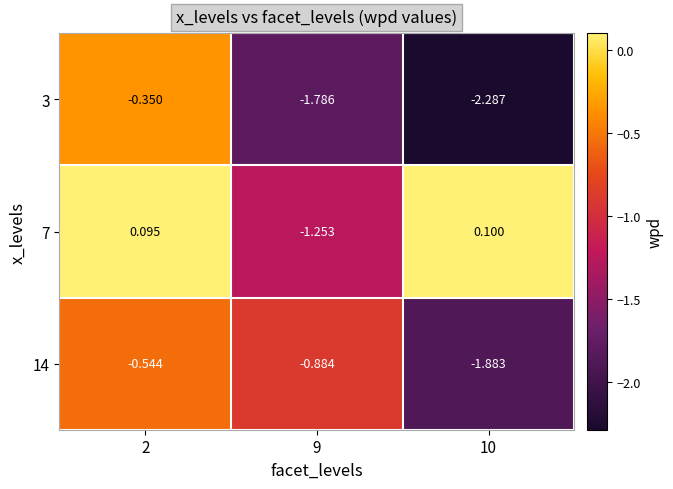

How many data points in 7 are above 0?

2